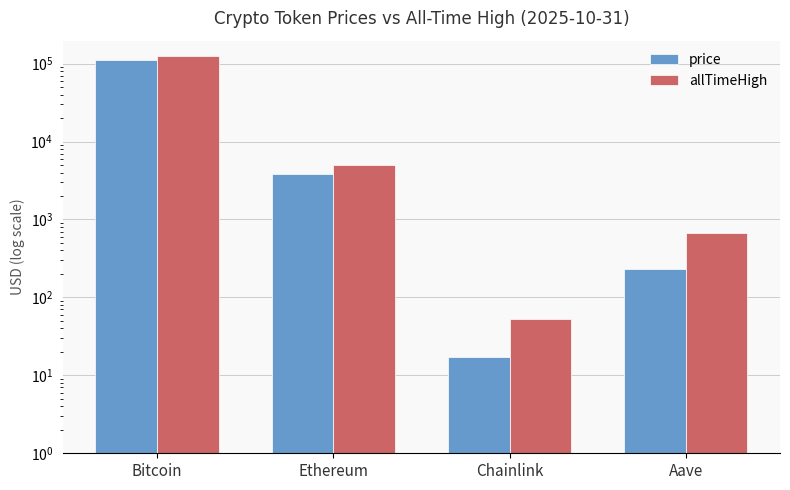

Is the value of price at Ethereum greater than the value of allTimeHigh at Bitcoin?

No